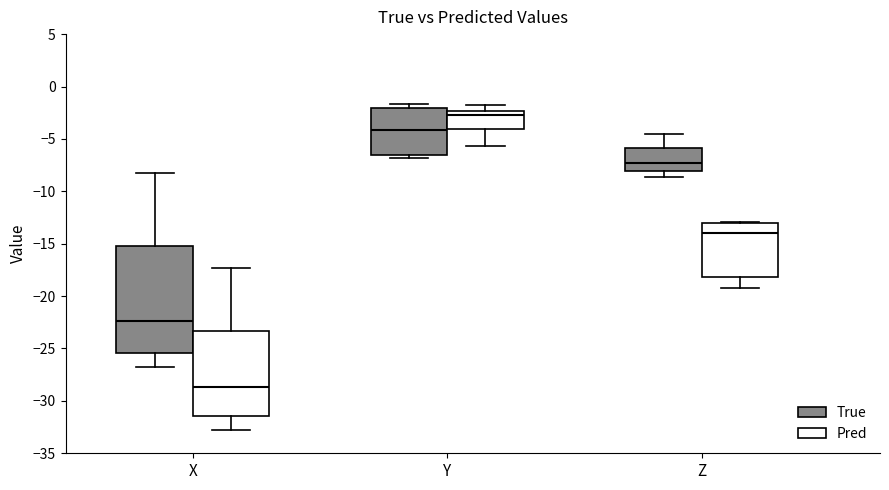

Reading left to right, read every box against the y-axis: the position of its median line, the range the box covers, and the ends of its whiskers. The values are not printed on the chart, so give them approximately, as read against the axis.

X (True): median -22.5, box -25.5 to -15.0, whiskers -27.0 to -8.0
X (Pred): median -28.5, box -31.5 to -23.5, whiskers -33.0 to -17.5
Y (True): median -4.0, box -6.5 to -2.0, whiskers -7.0 to -1.5
Y (Pred): median -2.5 (just below the box's upper edge), box -4.0 to -2.5, whiskers -5.5 to -2.0
Z (True): median -7.5, box -8.0 to -6.0, whiskers -8.5 to -4.5
Z (Pred): median -14.0, box -18.0 to -13.0, whiskers -19.0 to -13.0